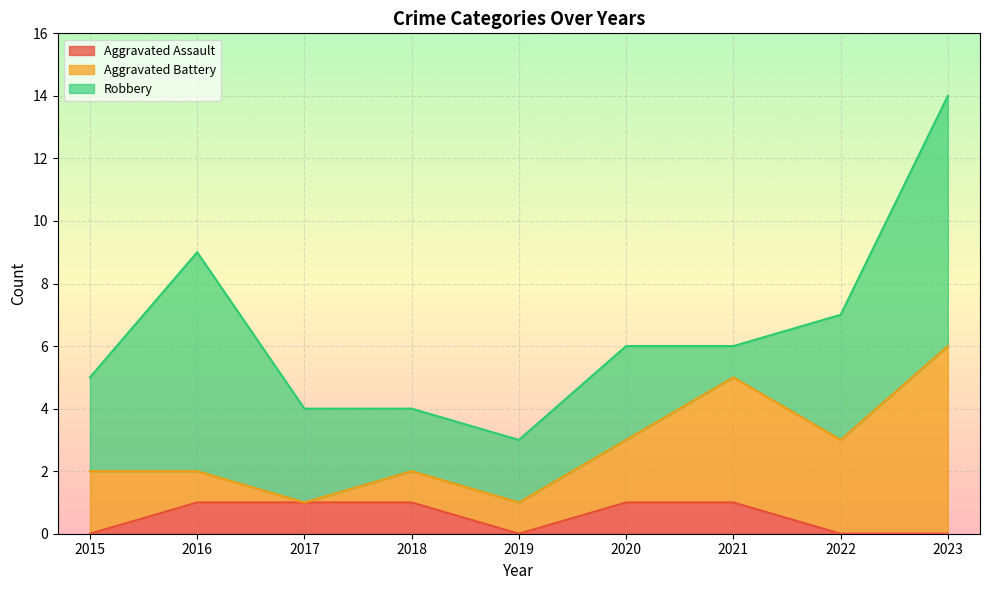

At how many categories does at least one series exceed 7?

1